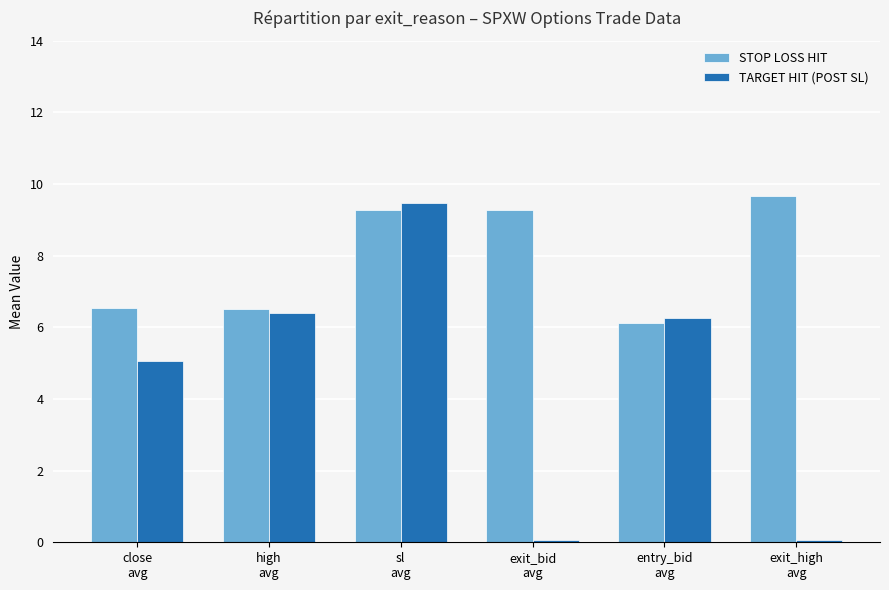

List the series in order of their overall mean, lowest first.

TARGET HIT (POST SL), STOP LOSS HIT